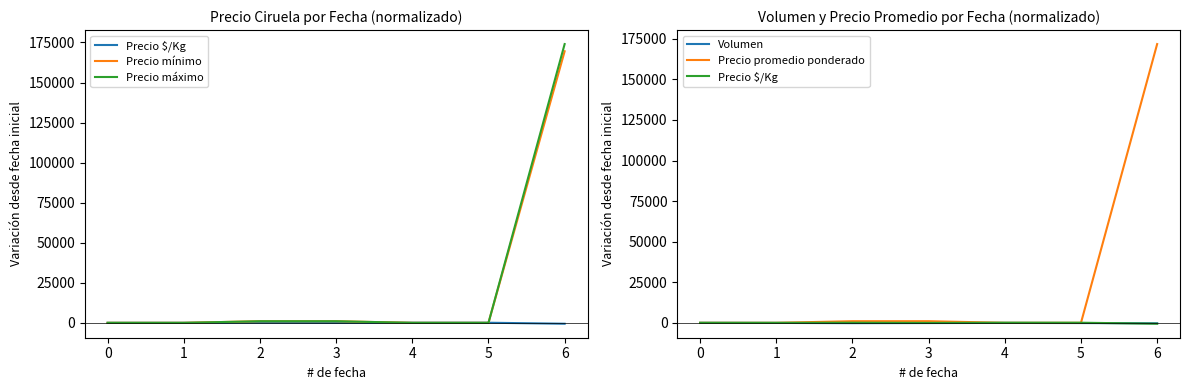

List the labels in order of Precio promedio ponderado value, largest first.

6, 2, 3, 0, 1, 4, 5